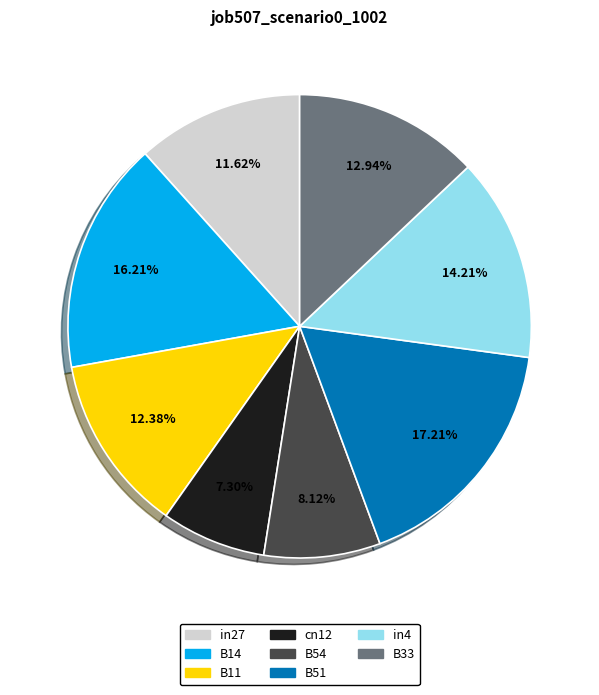

Is it true that B14 is 16% of the pie?

True